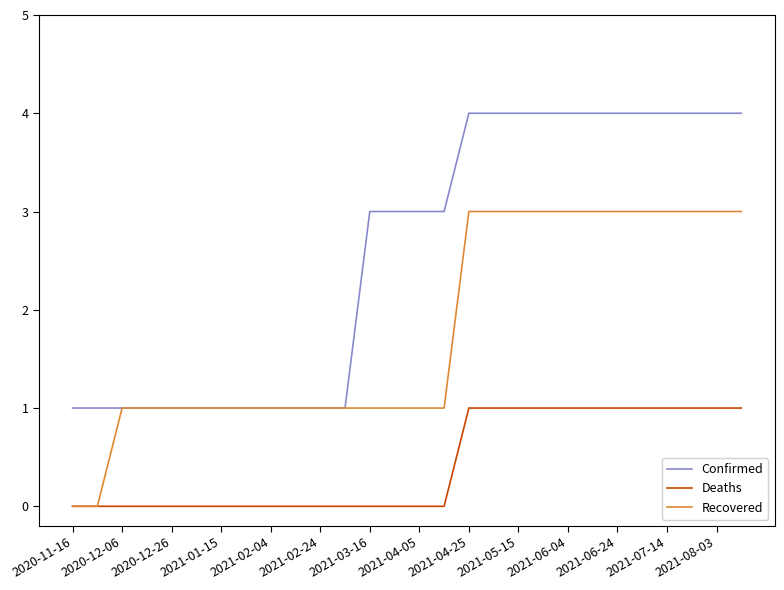

Rank the series by their average value, from lowest to highest.

Deaths, Recovered, Confirmed